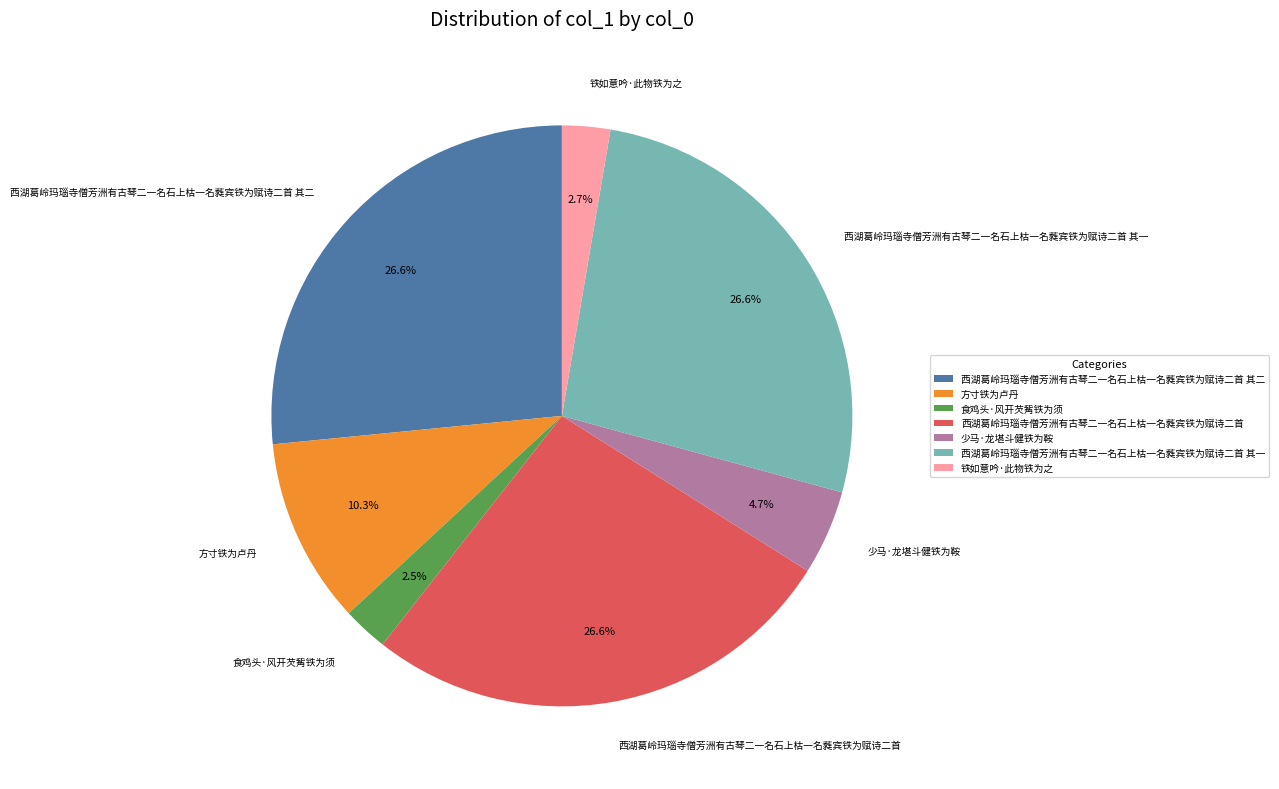

What is the ratio of the value at 西湖葛岭玛瑙寺僧芳洲有古琴二一名石上枯一名蕤宾铁为赋诗二首 to the value at 铁如意吟·此物铁为之?

9.9